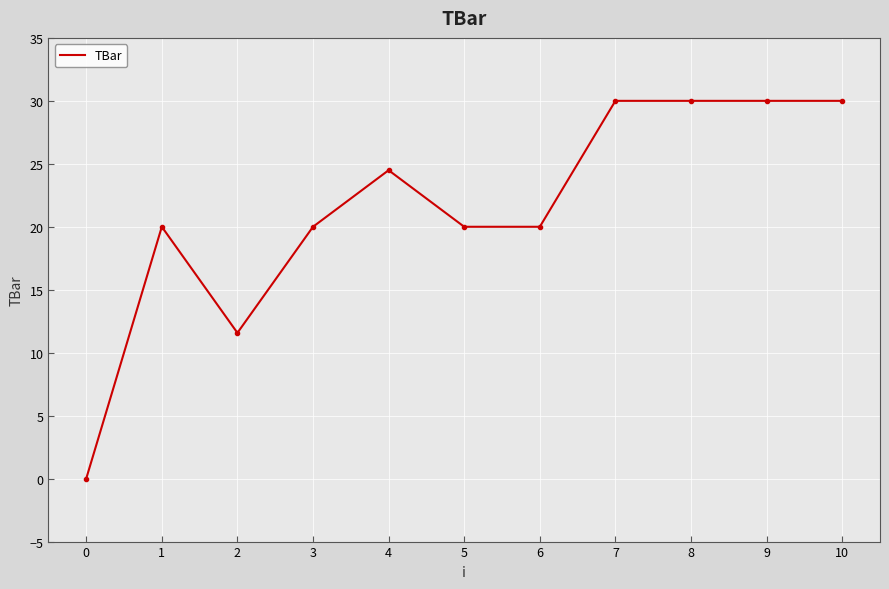

What value does the data have at 7?

30.0